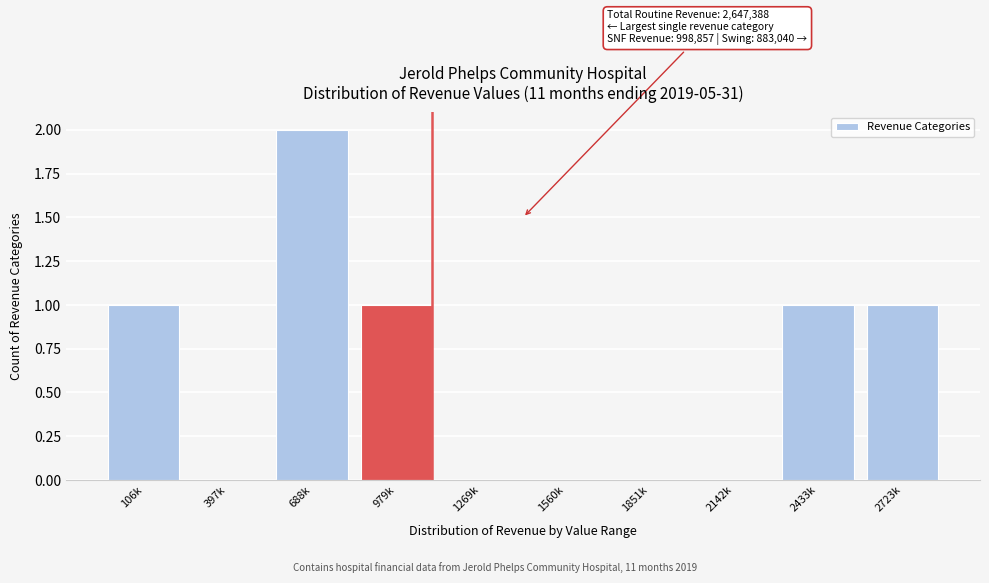

Reading right to left, transcribe all the data shown in this chart.

2723k=1	2433k=1	2142k=0	1851k=0	1560k=0	1269k=0	979k=1	688k=2	397k=0	106k=1